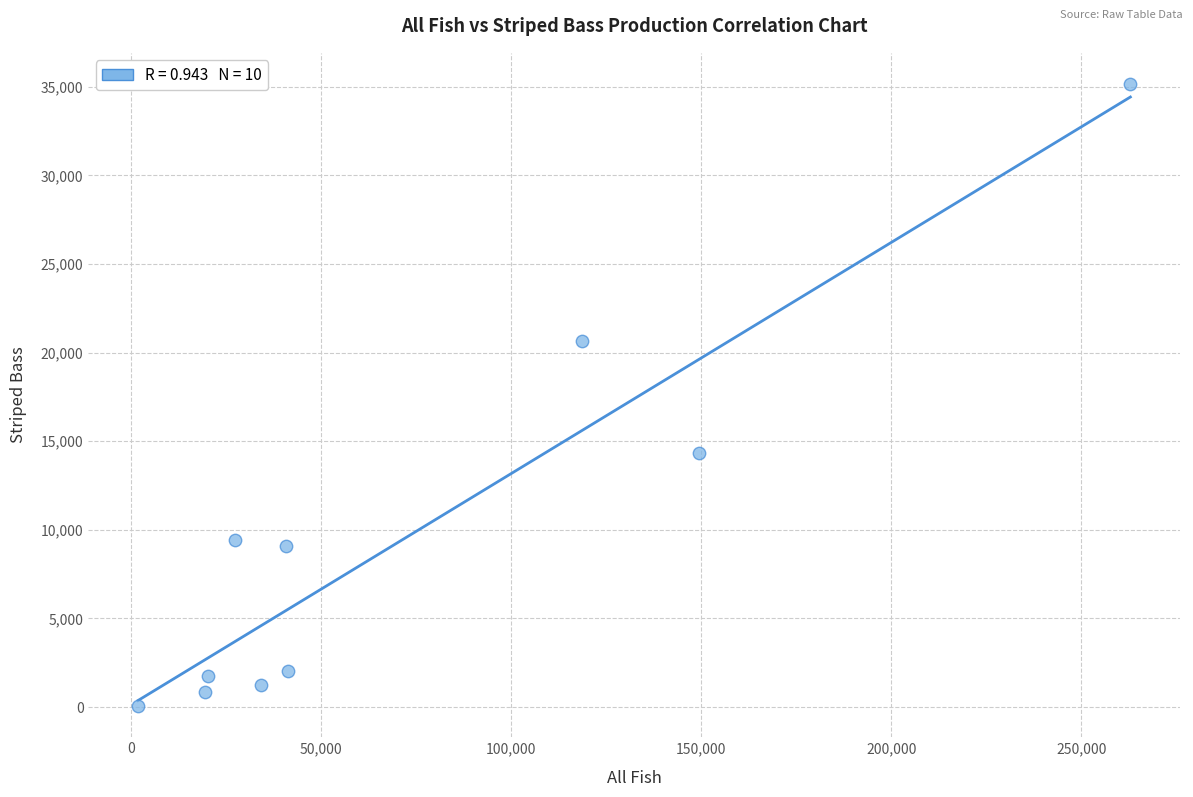

What is the average Y value?

9469